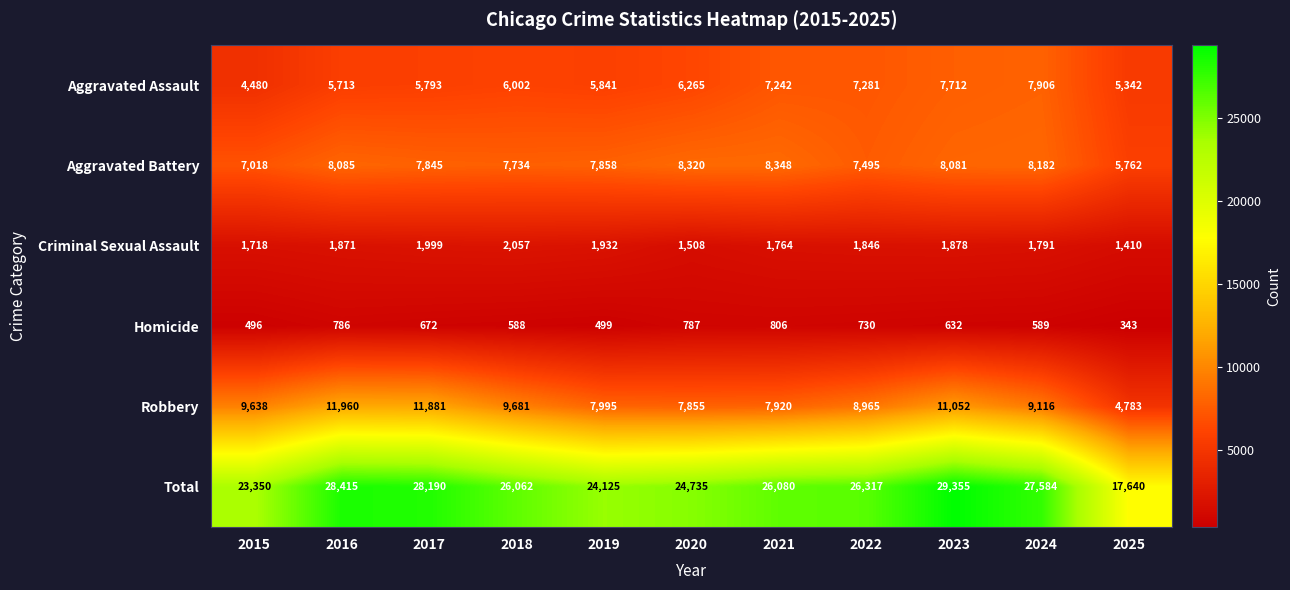

Rank the series by their maximum value, from highest to lowest.

Total, Robbery, Aggravated Battery, Aggravated Assault, Criminal Sexual Assault, Homicide